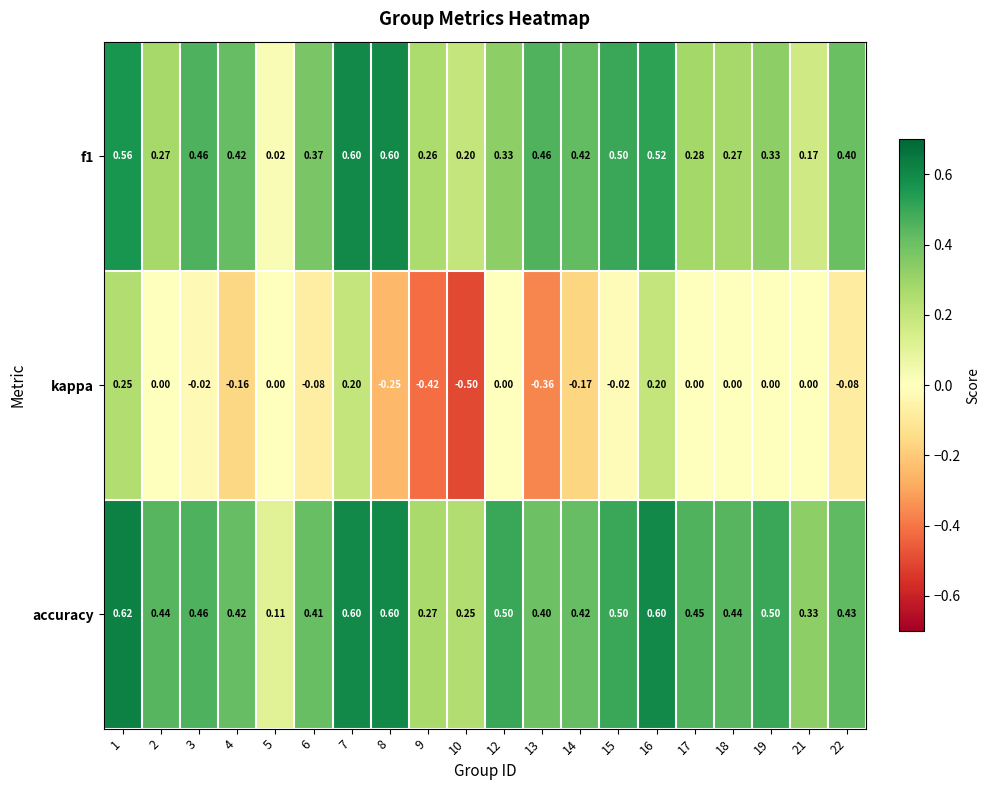

At which category is the sum across all series the highest?

1